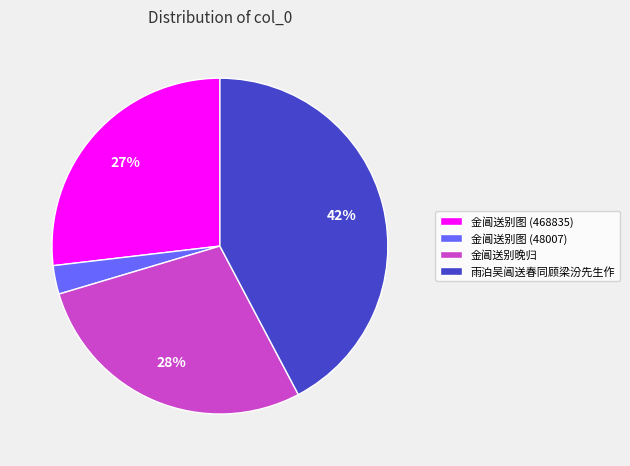

How many segments does this pie chart have?

4